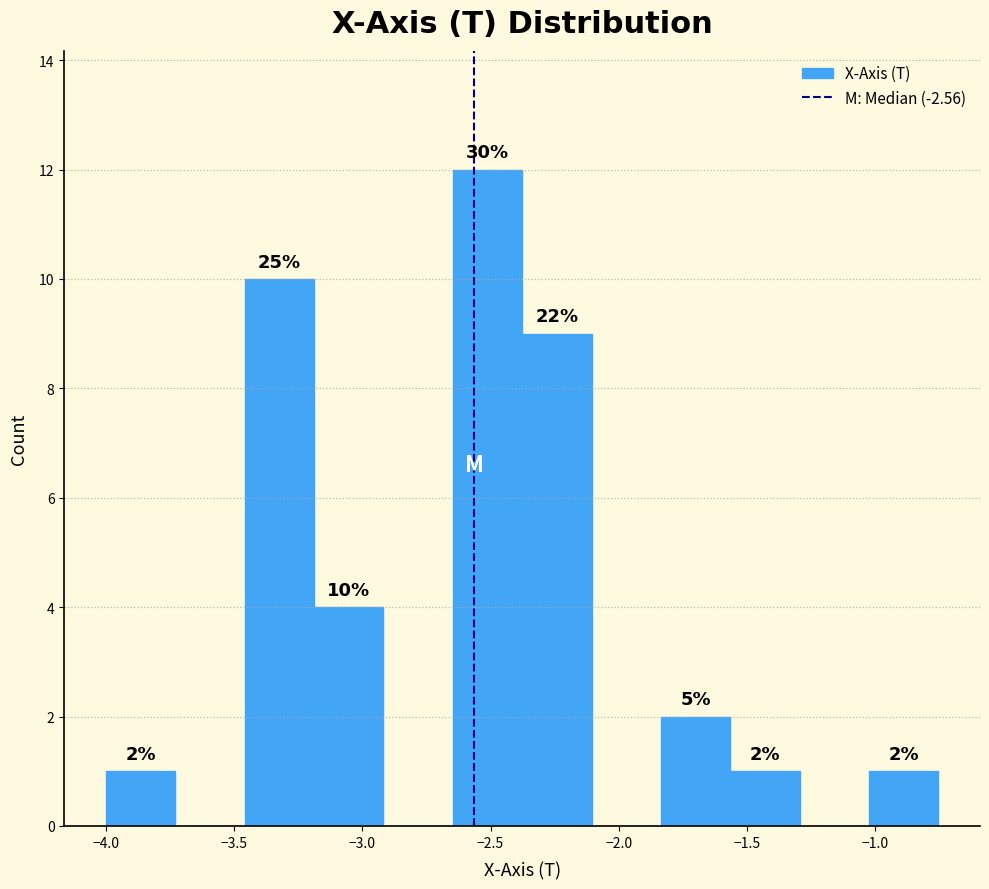

Which range on the x-axis has the tallest bar?

-2.65 to -2.40